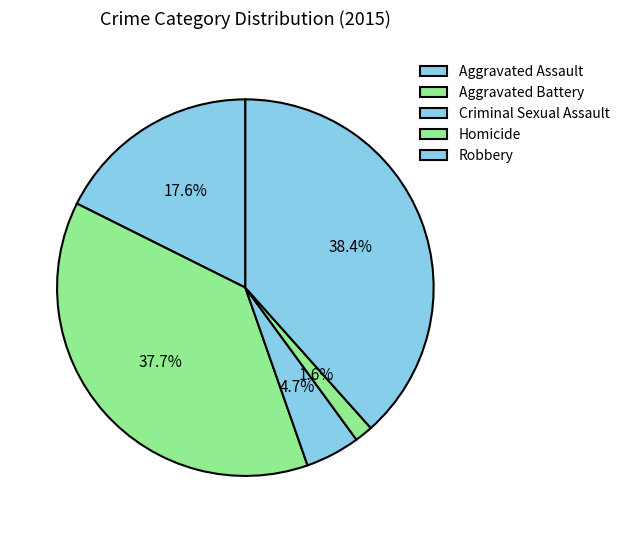

To the nearest percent, what is the difference between the Aggravated Battery and Criminal Sexual Assault slice percentages?

33%